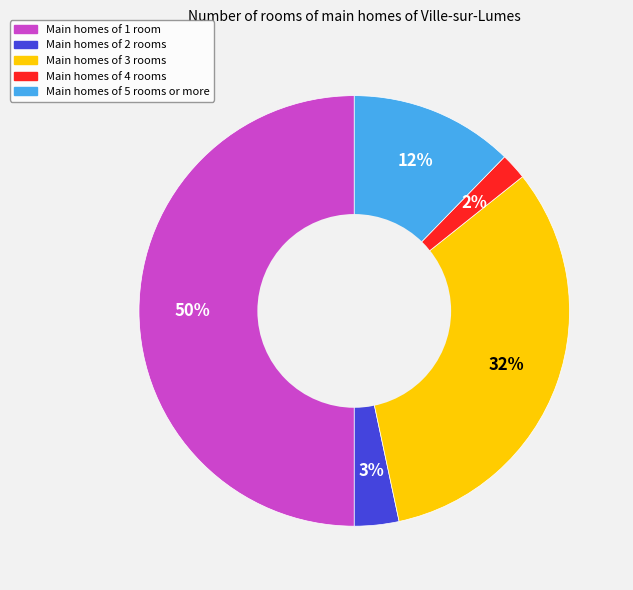

How many slices are in this pie chart?

5